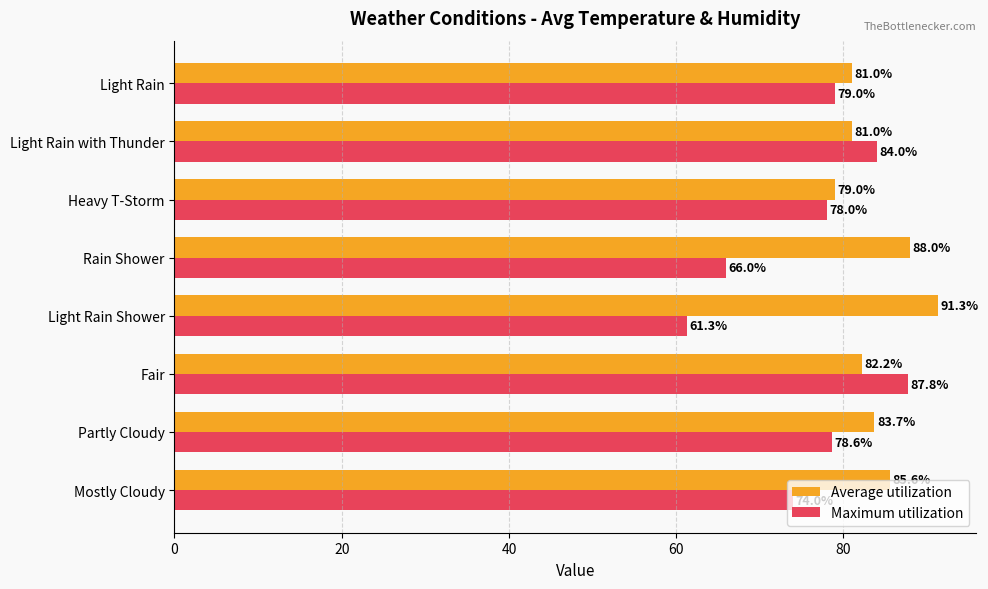

At how many categories does at least one series exceed 65?

8